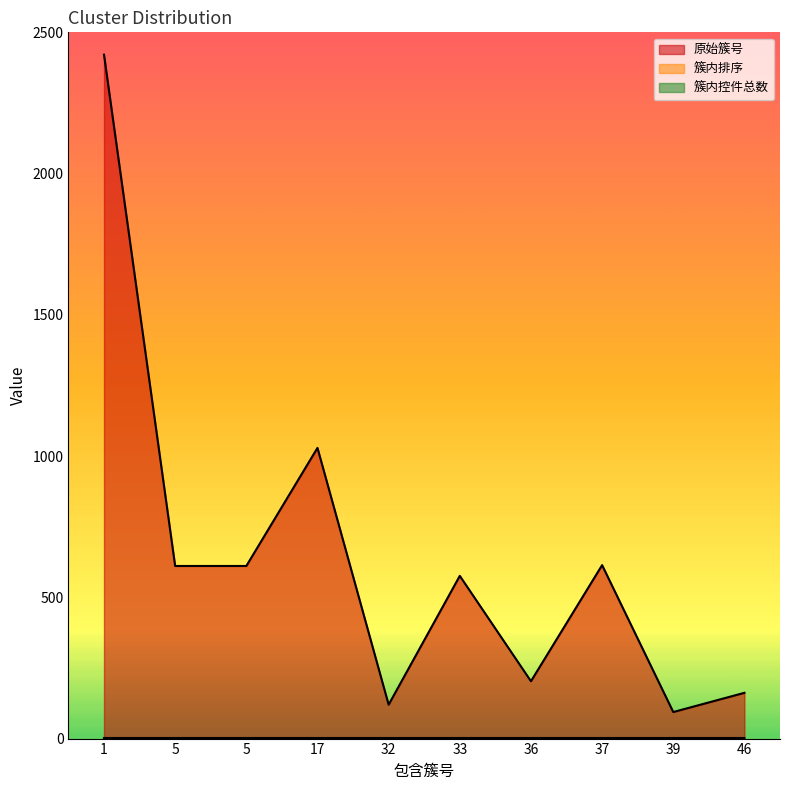

What is the sum of all 原始簇号 values?

6441